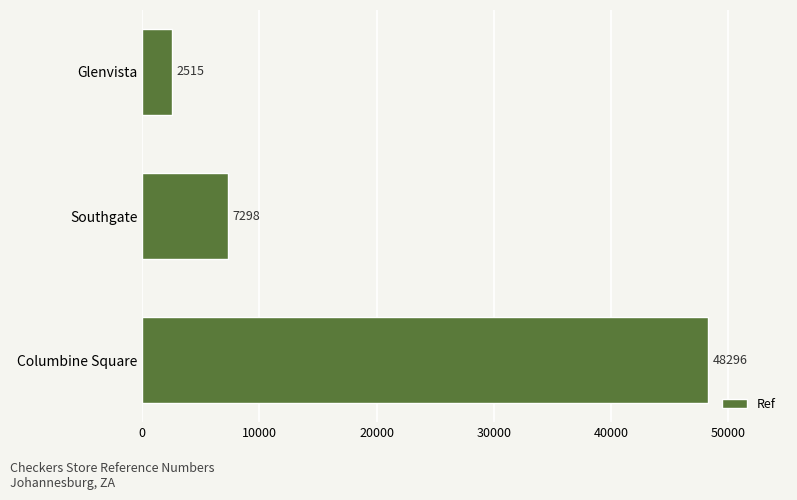

How many bars are there in total?

3